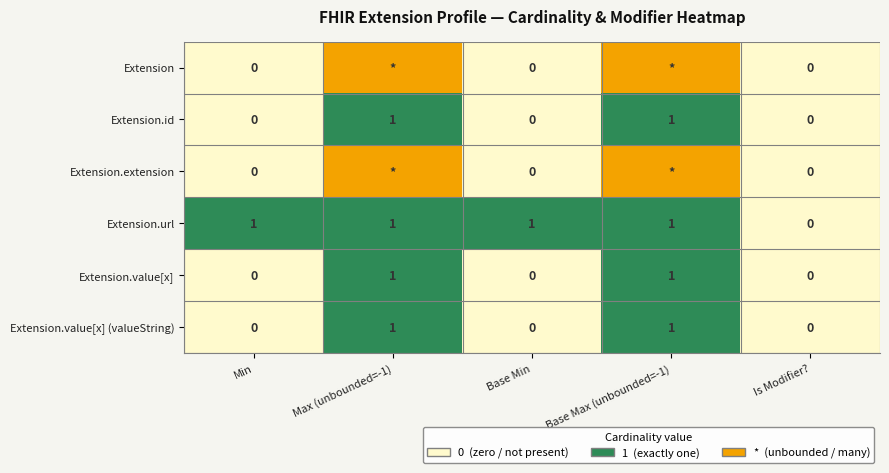

What is the spread (max minus min) of values at 2?

1